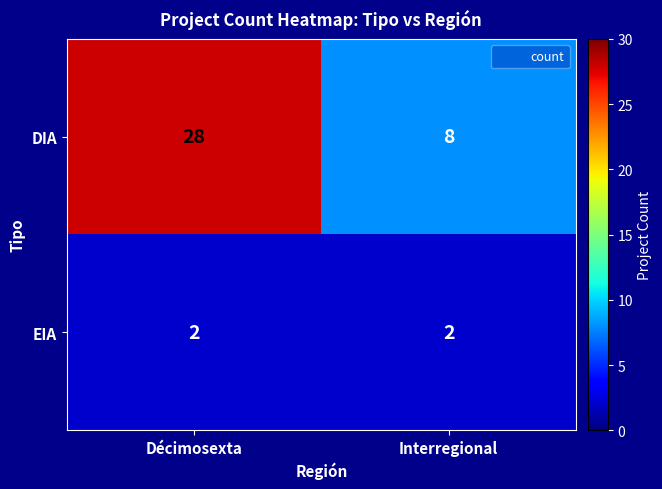

What is the sum of the EIA values at Décimosexta and Interregional?

4